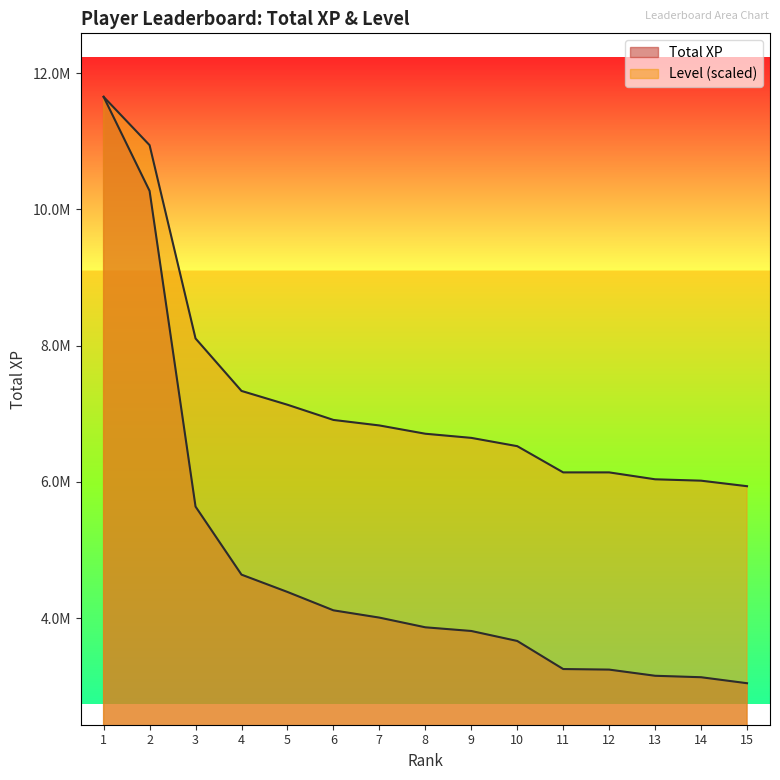

Reading left to right, list all the values displayed in this chart.

Total XP: 1=11653039.0	2=10272322.0	3=5638641.0	4=4639823.0	5=4385732.0	6=4116083.0	7=4009199.0	8=3866875.0	9=3812864.0	10=3666330.0	11=3254224.0	12=3245960.0	13=3155412.0	14=3134001.0	15=3046133.0
Level: 1=11653039.0	2=10943723.6	3=8106461.9	4=7336348.0	5=7133686.5	6=6910758.8	7=6829694.2	8=6708097.2	9=6647298.8	10=6525701.8	11=6140644.9	12=6140644.9	13=6039314.1	14=6019048.0	15=5937983.4